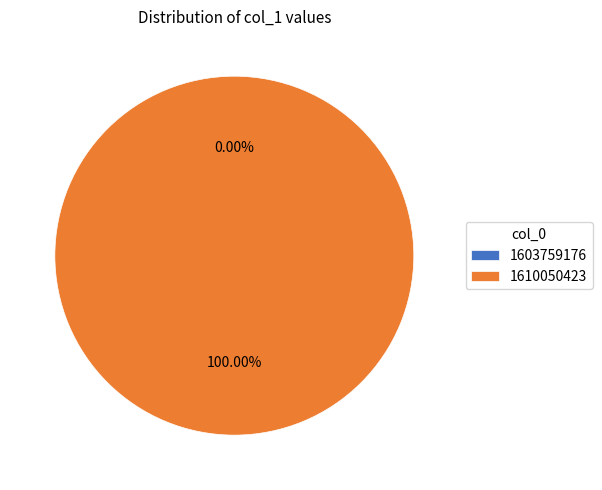

What is the smallest slice in the pie chart?

1603759176